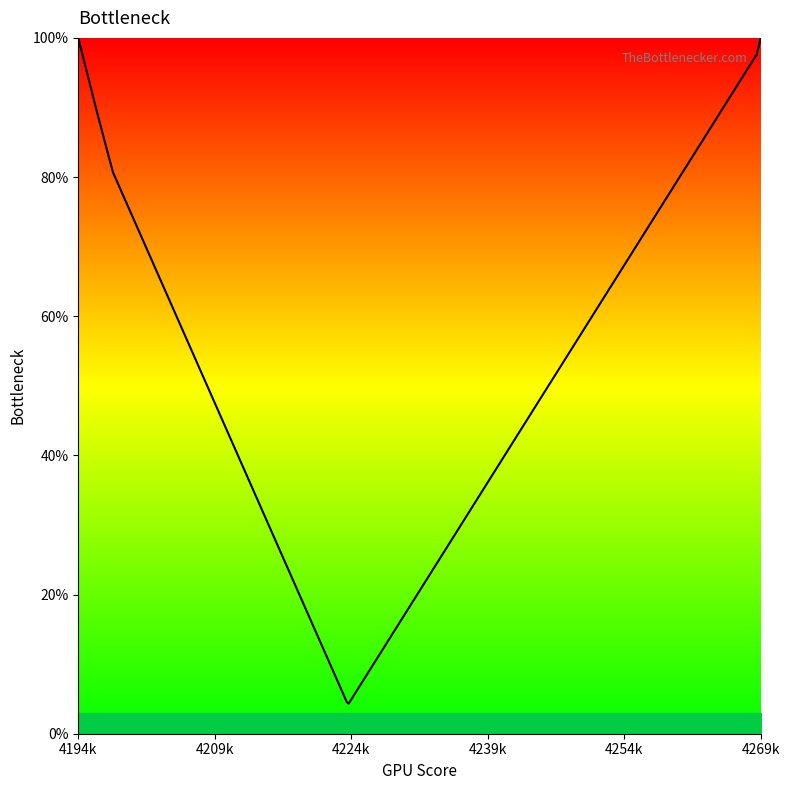

What is the sum of all values?

2018.7